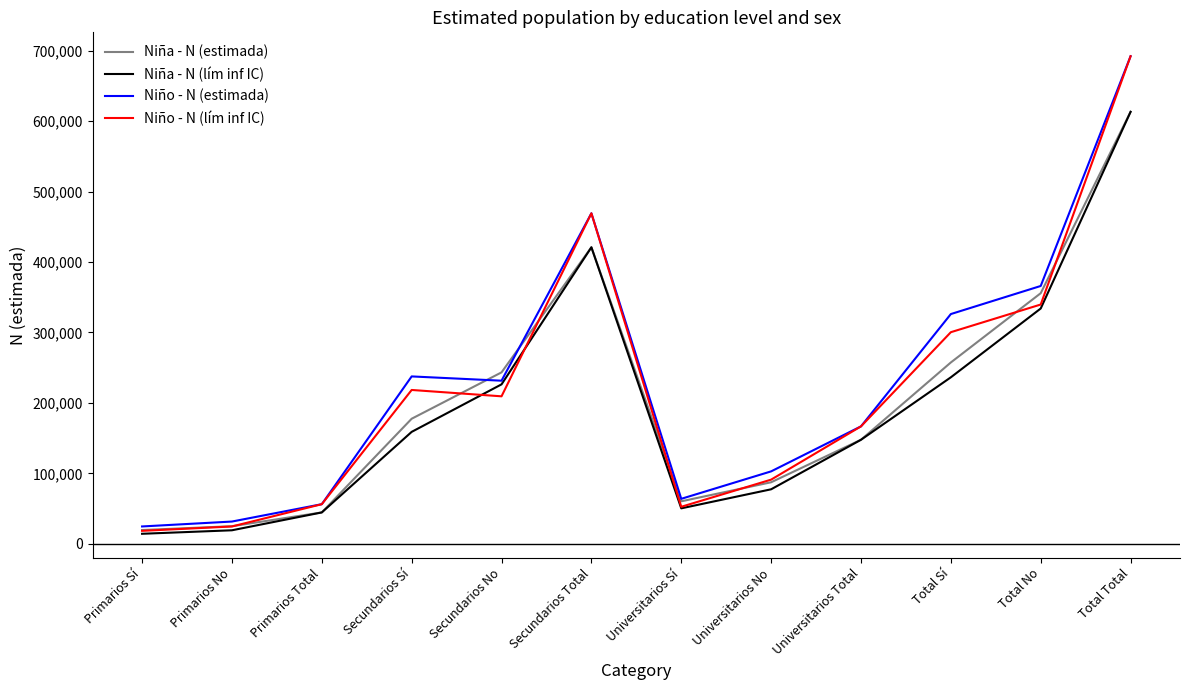

Does the chart display data point markers on the line(s)?

No